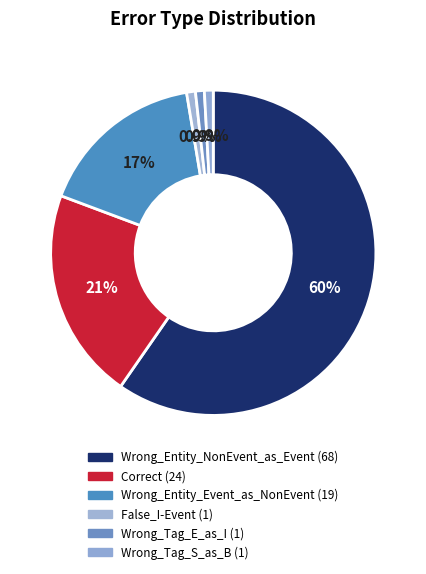

The Wrong_Entity_Event_as_NonEvent slice represents 17% of the pie. True or false?

True